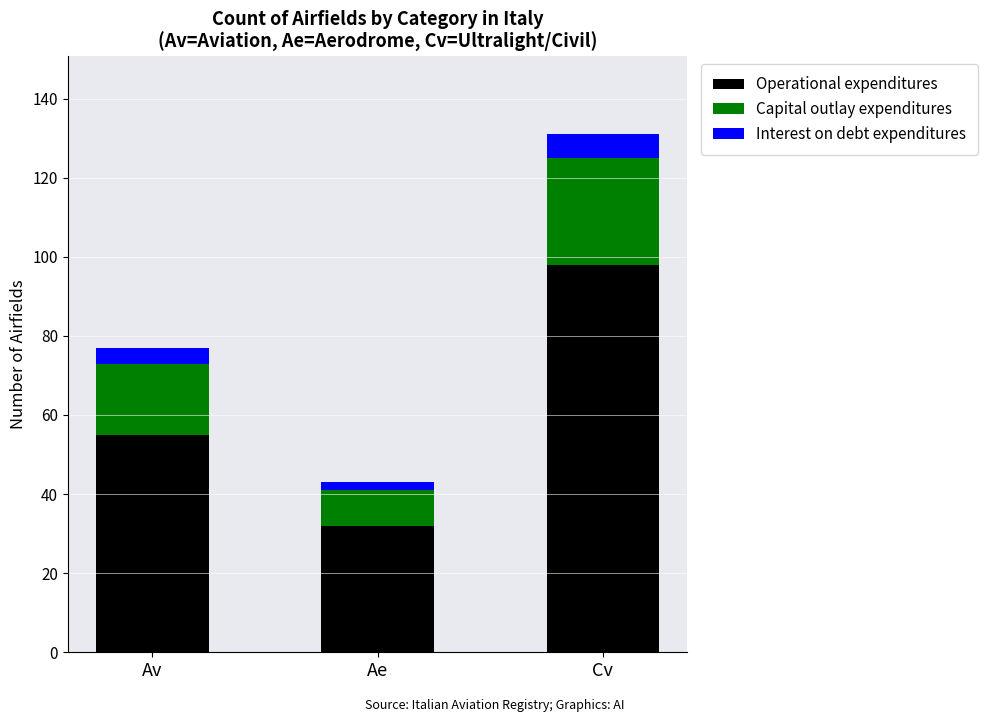

The Operational expenditures series shows 32 at Ae. True or false?

True